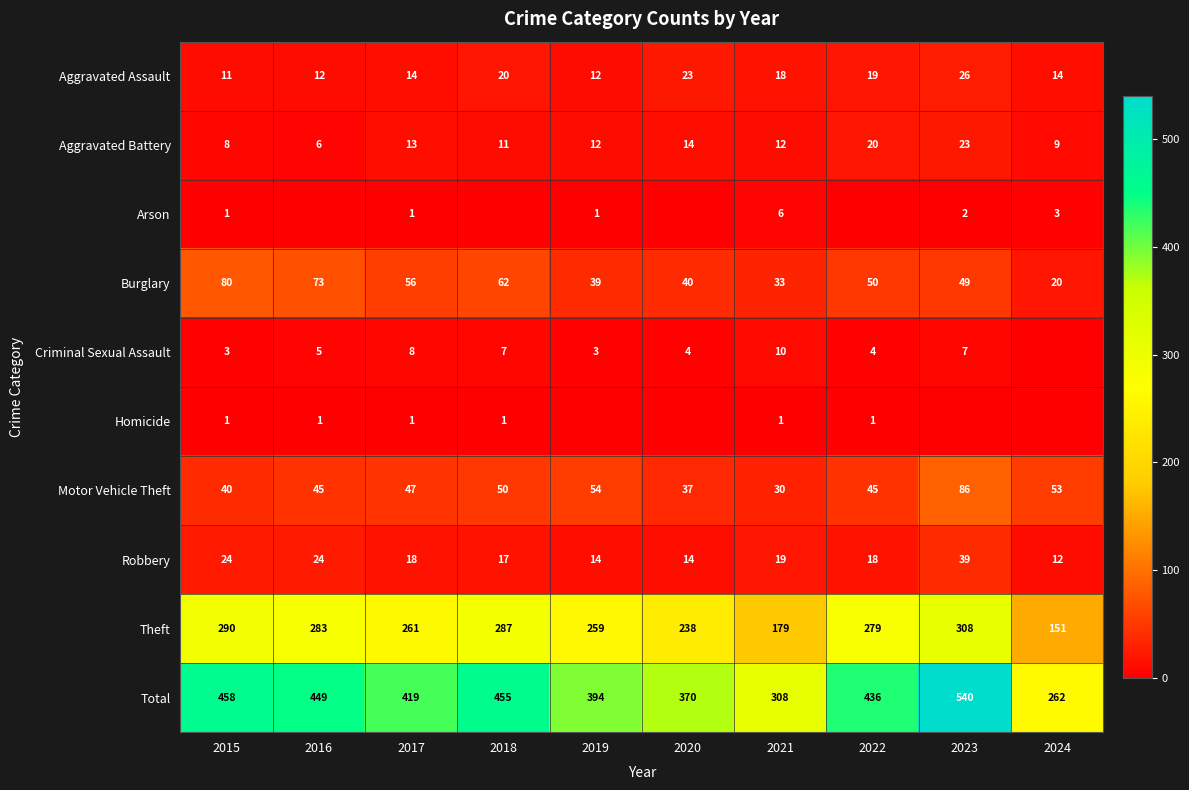

What is the difference between the highest and lowest values at 2023?

540